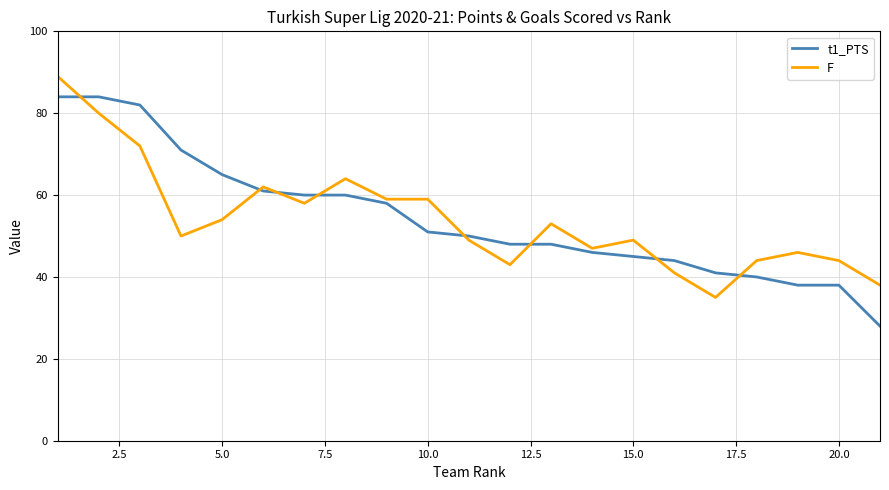

List the series in order of their peak value, highest first.

F, t1_PTS